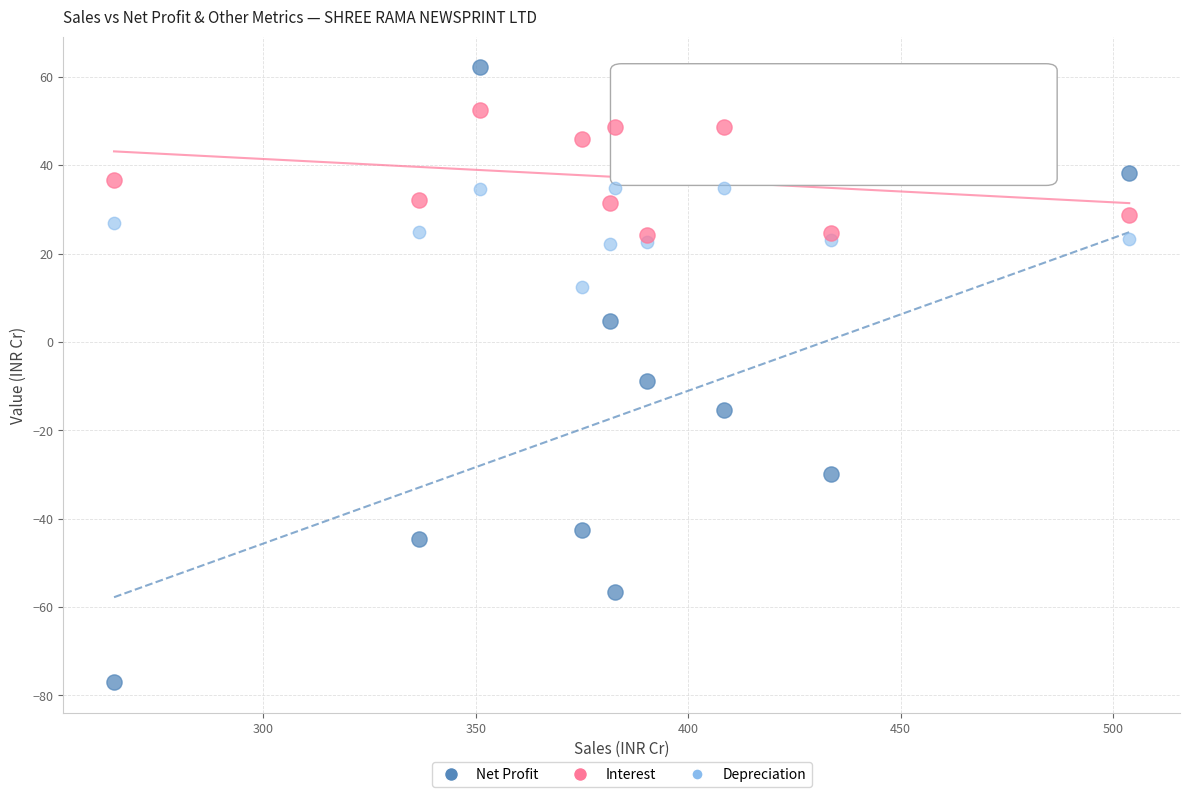

Which series contains the lowest Y value?

Net Profit